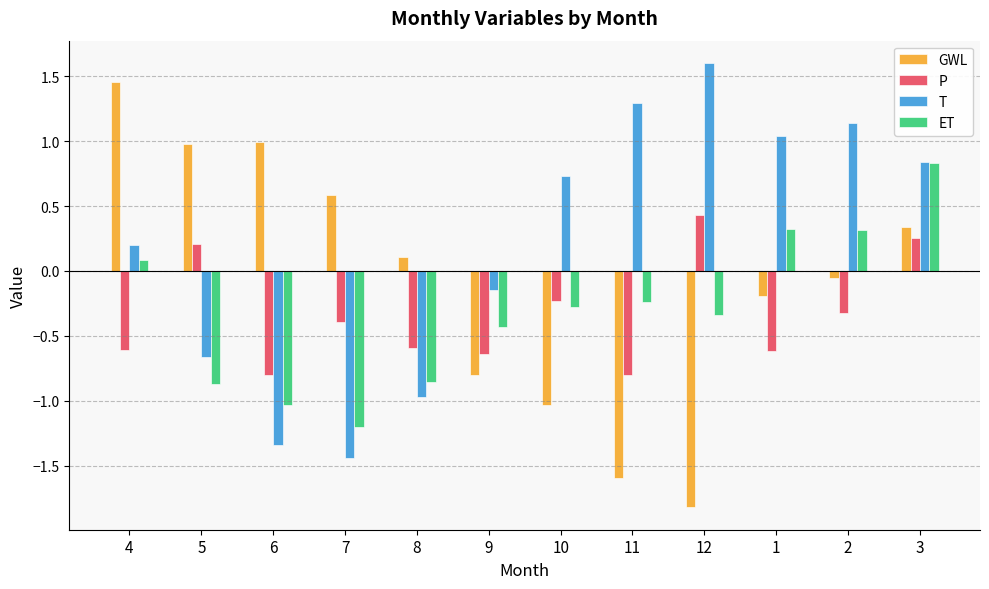

Where is T nearest to the value 0?

9